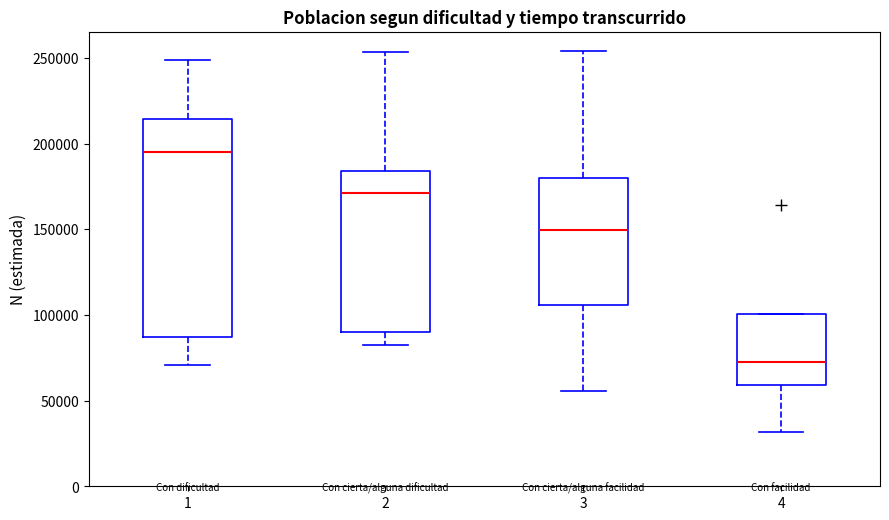

Where is the upper edge of the box at x = 3 on the y-axis? The values are not printed on the chart, so give them approximately, as read against the axis.

180000